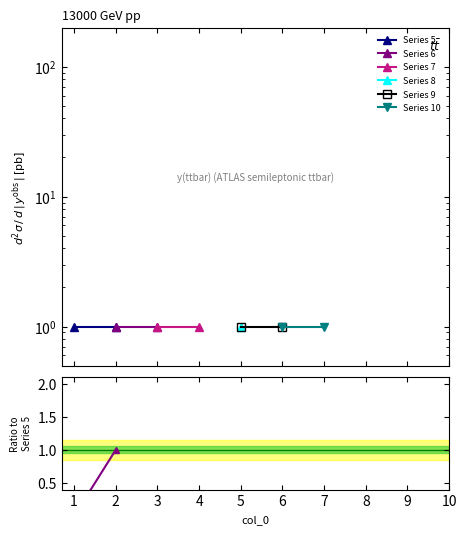

Which series has the largest range (max minus min)?

Series 6